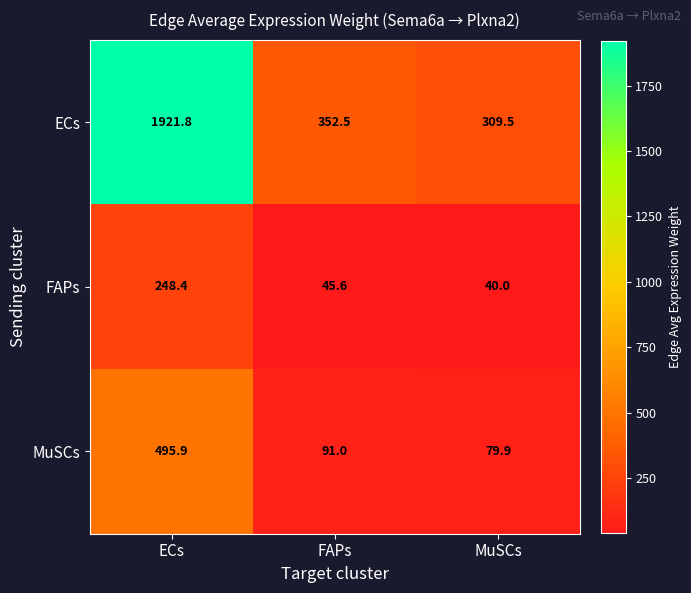

Where does the FAPs series first go above 45?

ECs